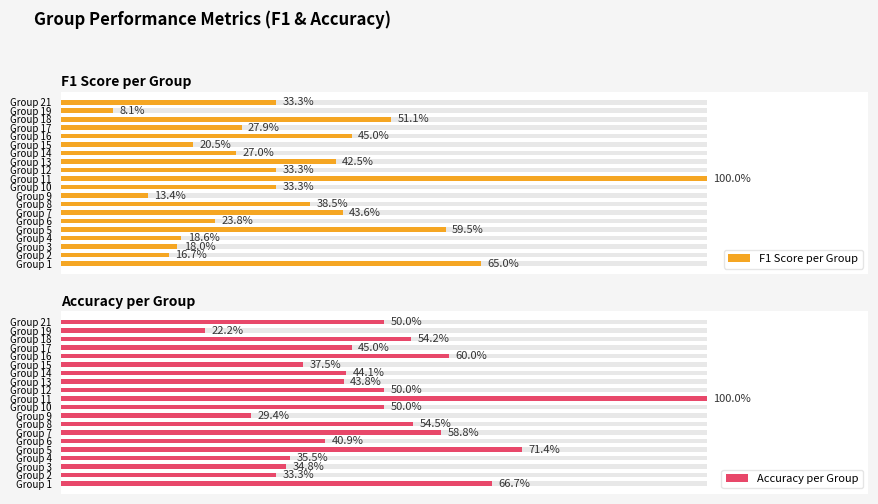

Reading left to right, list all the values displayed in this chart.

F1 Score per Group: 0.7	0.2	0.2	0.2	0.6	0.2	0.4	0.4	0.1	0.3	1.0	0.3	0.4	0.3	0.2	0.5	0.3	0.5	0.1	0.3
Accuracy per Group: 0.7	0.3	0.3	0.4	0.7	0.4	0.6	0.5	0.3	0.5	1.0	0.5	0.4	0.4	0.4	0.6	0.5	0.5	0.2	0.5